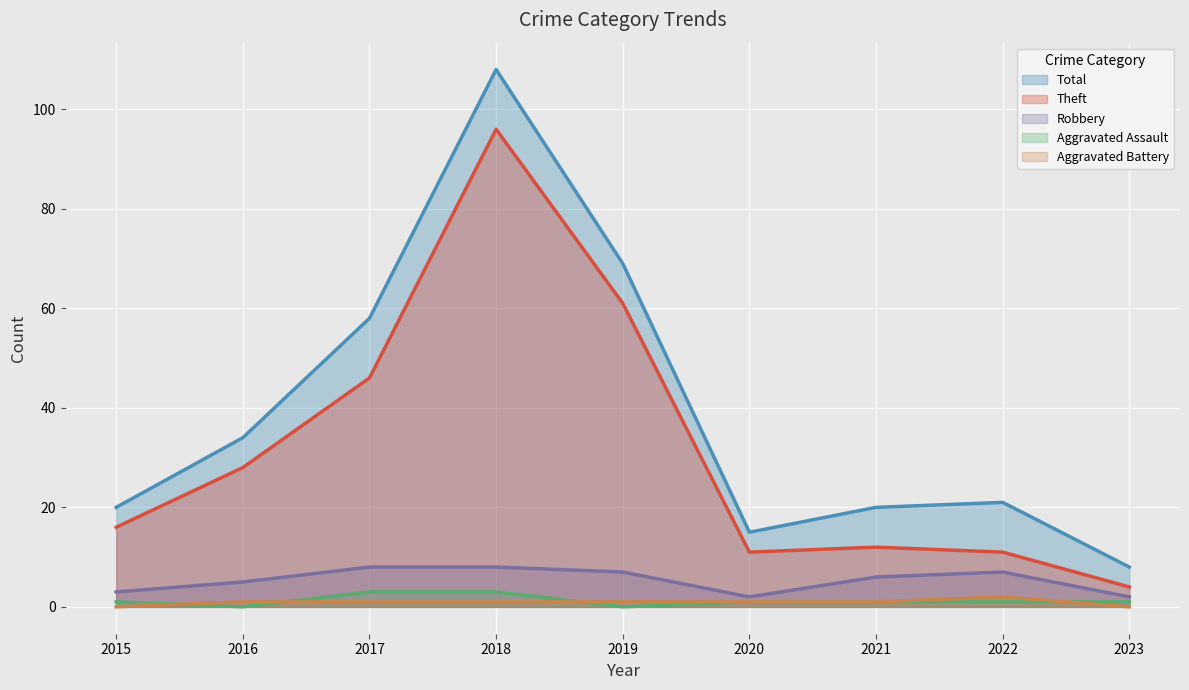

What is the value of the Aggravated Battery point at the 3rd from the left?

1